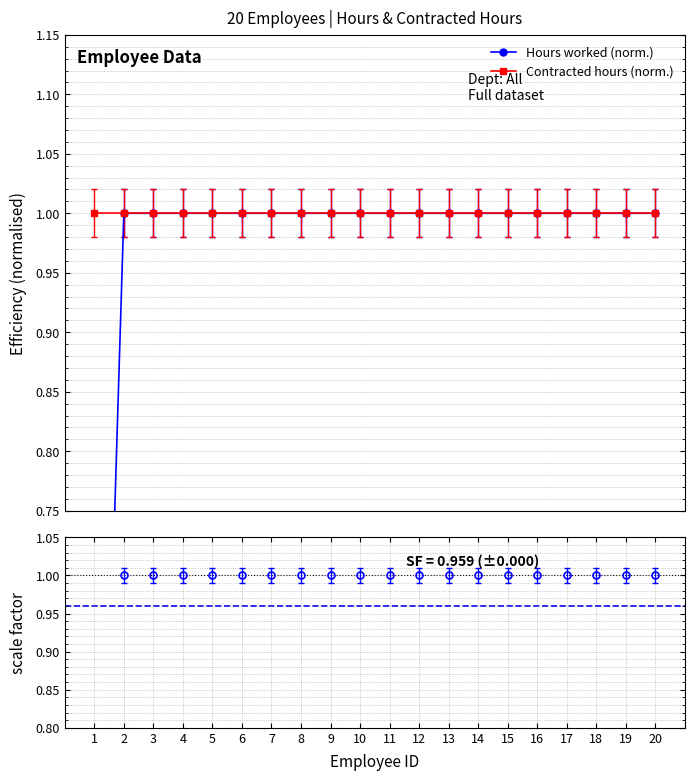

At how many categories does at least one series exceed 0?

20